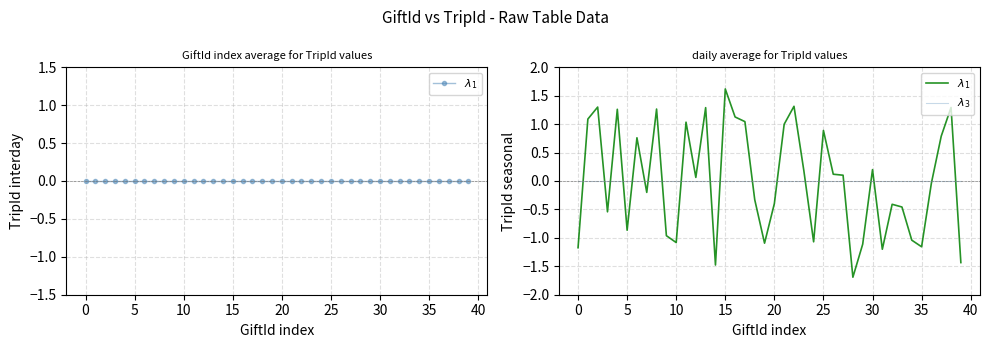

True or false: $\lambda_1$ and $\lambda_3$ intersect in this chart.

True